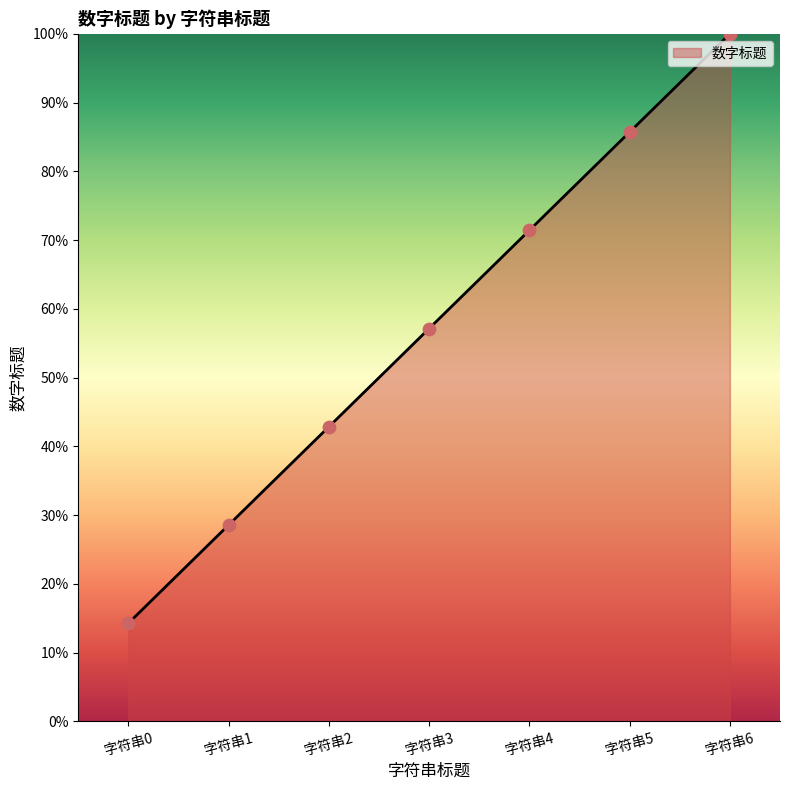

Approximately how many times larger is the value at 字符串2 compared to 字符串0?

3.0